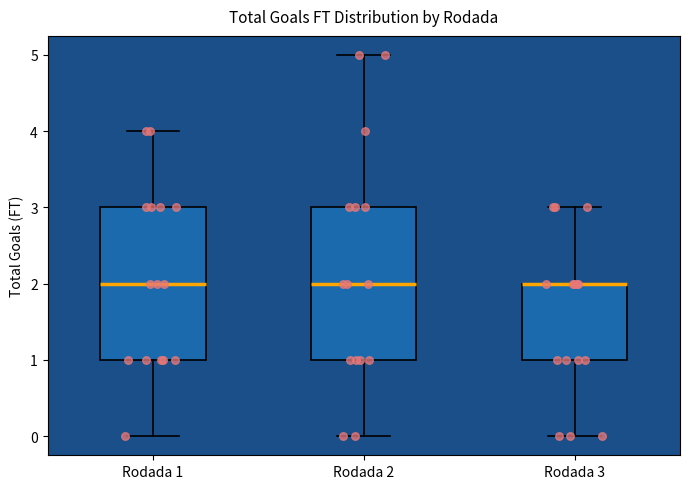

Where does the lower whisker of the box for Rodada 2 end on the y-axis? The values are not printed on the chart, so give them approximately, as read against the axis.

0